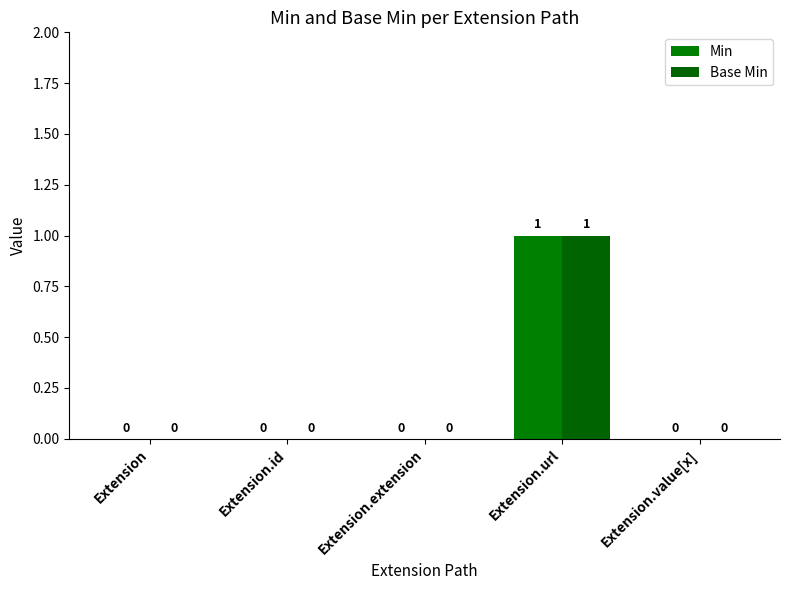

Reading left to right, extract all data points from this chart.

Min: 0	0	0	1	0
Base Min: 0	0	0	1	0